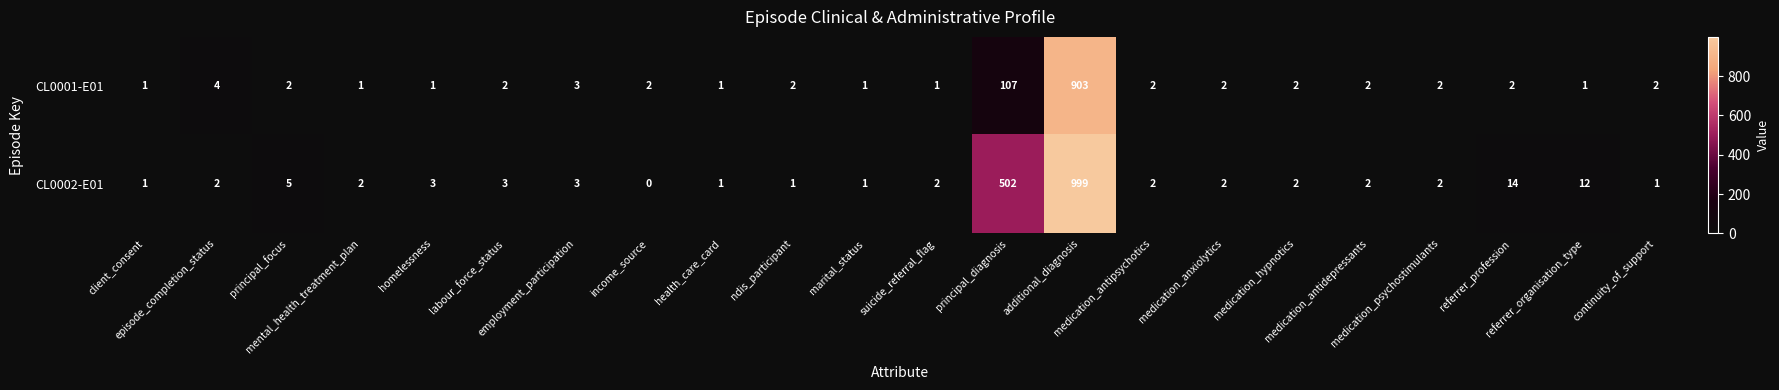

What is the sum of all CL0001-E01 values?

1046